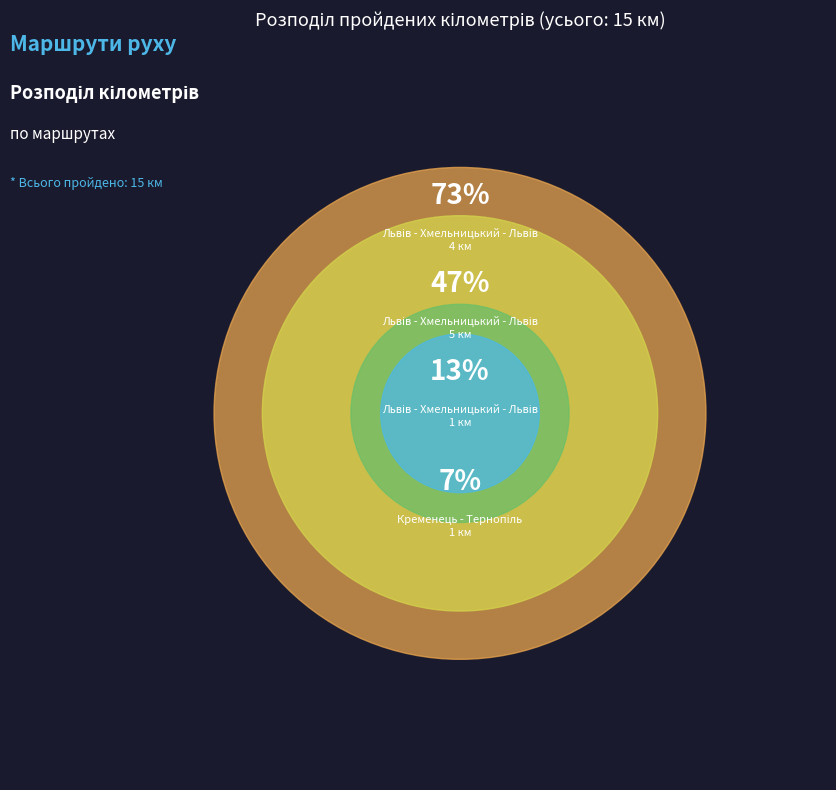

What percentage is the Львів - Хмельницький - Львів (4) slice, to the nearest percent?

27%